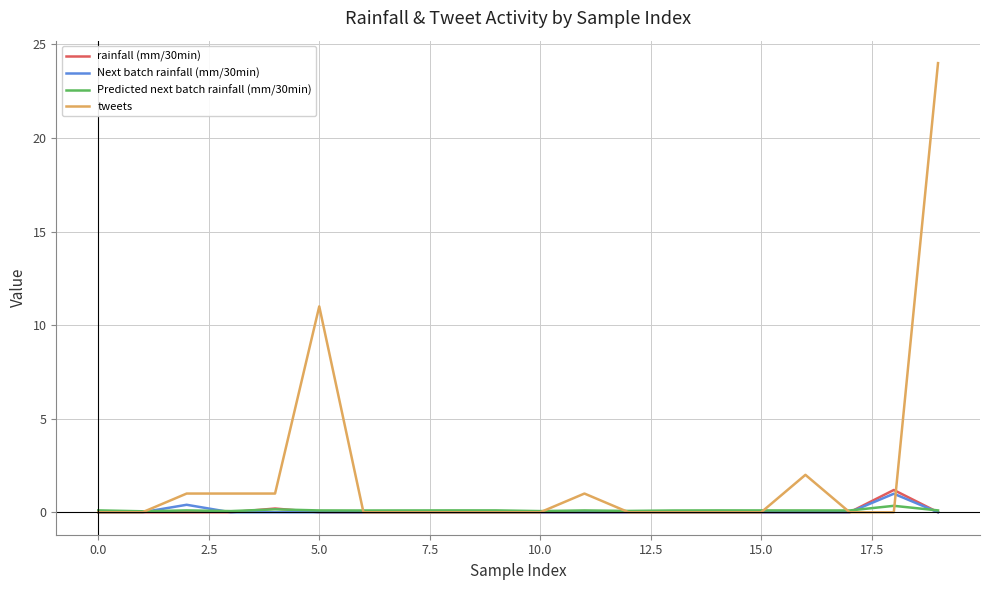

Which series has the largest total across all categories?

tweets